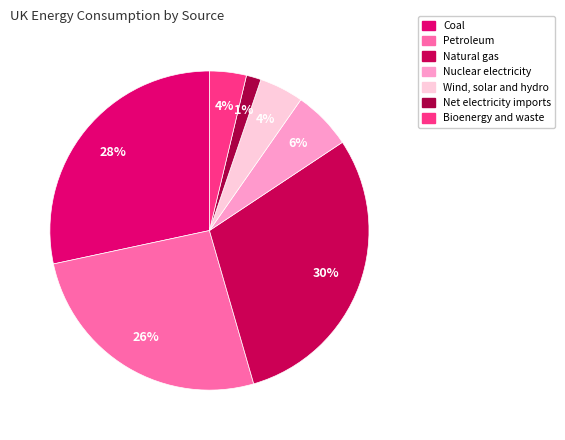

Rank the categories by value from highest to lowest.

Natural gas, Coal, Petroleum, Nuclear electricity, Wind, solar and hydro, Bioenergy and waste, Net electricity imports